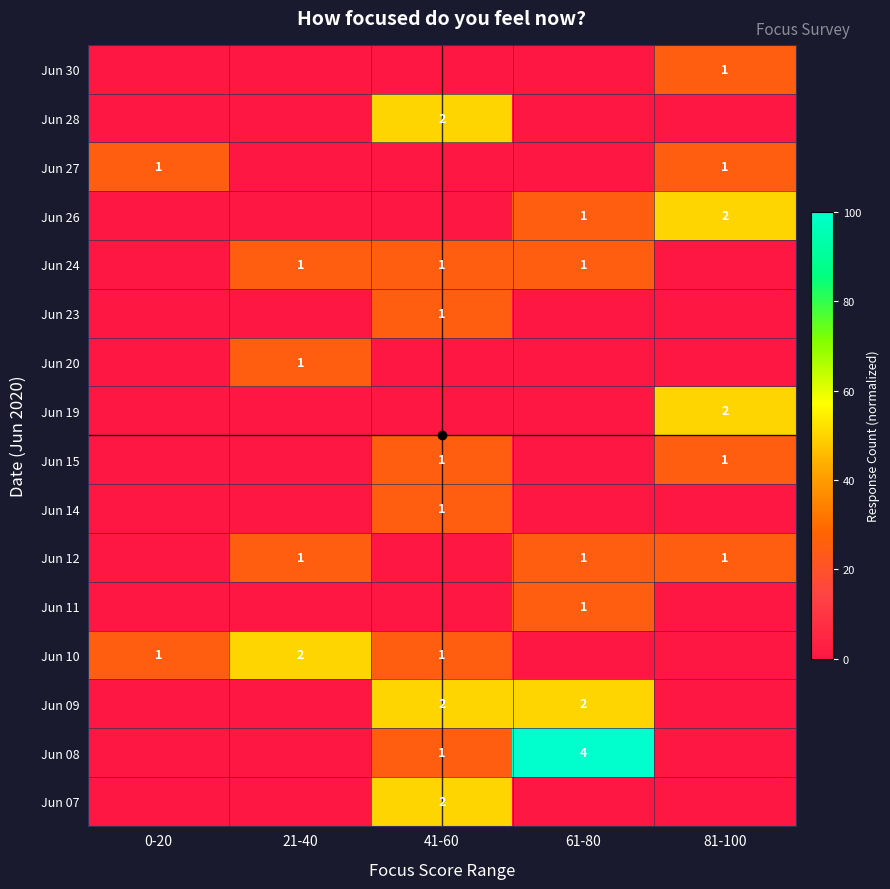

At which category does the chart reach its peak across all series?

61-80